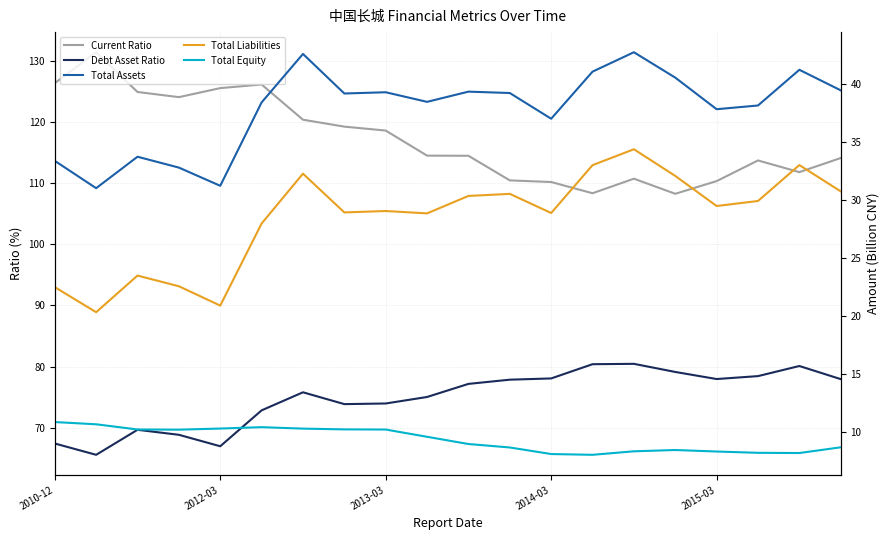

Which category has the lowest value in the Total Assets series?

2012-03